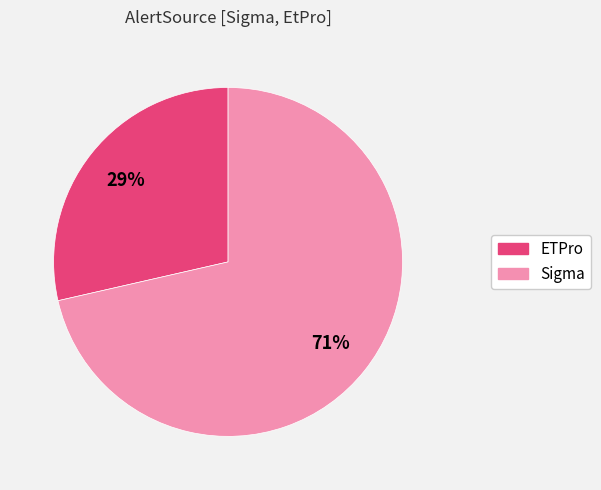

Do ETPro and Sigma together represent more than half of the pie?

Yes